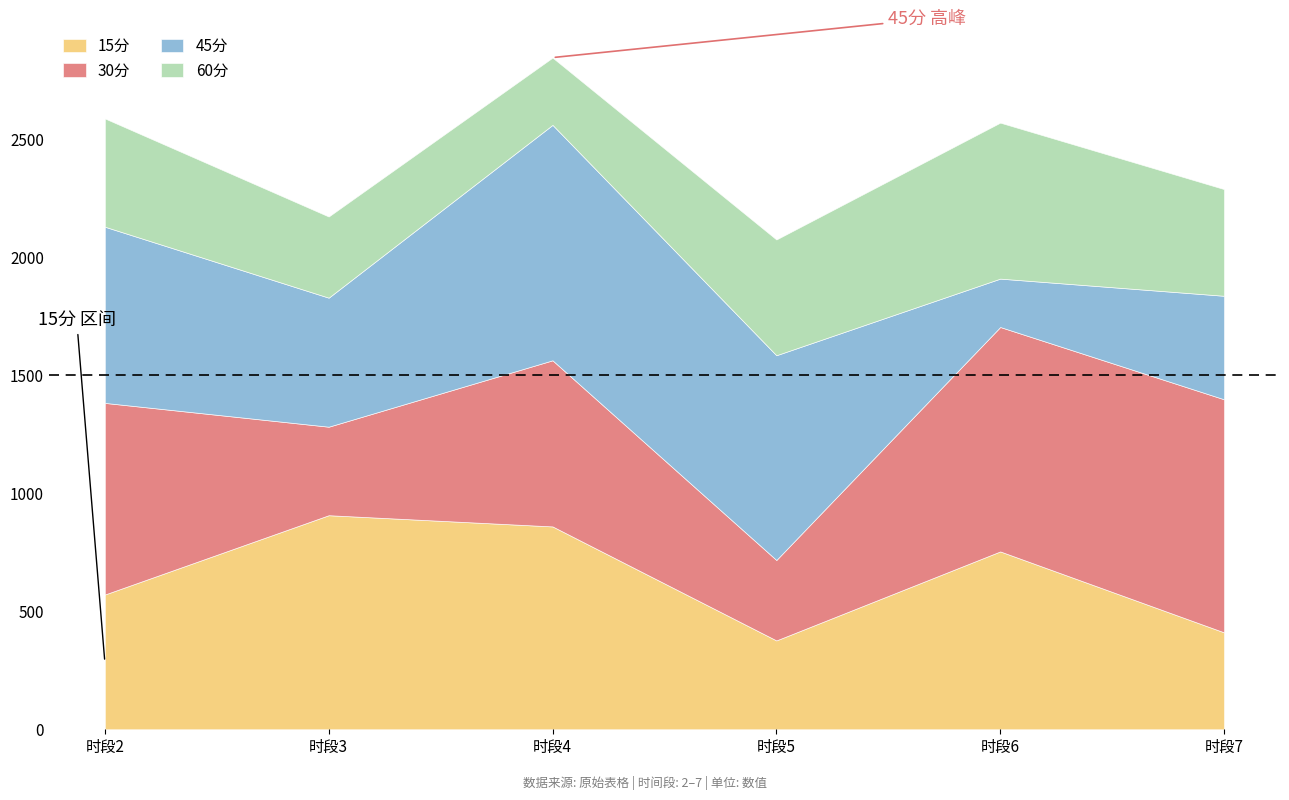

At which category is the sum across all series the highest?

时段4